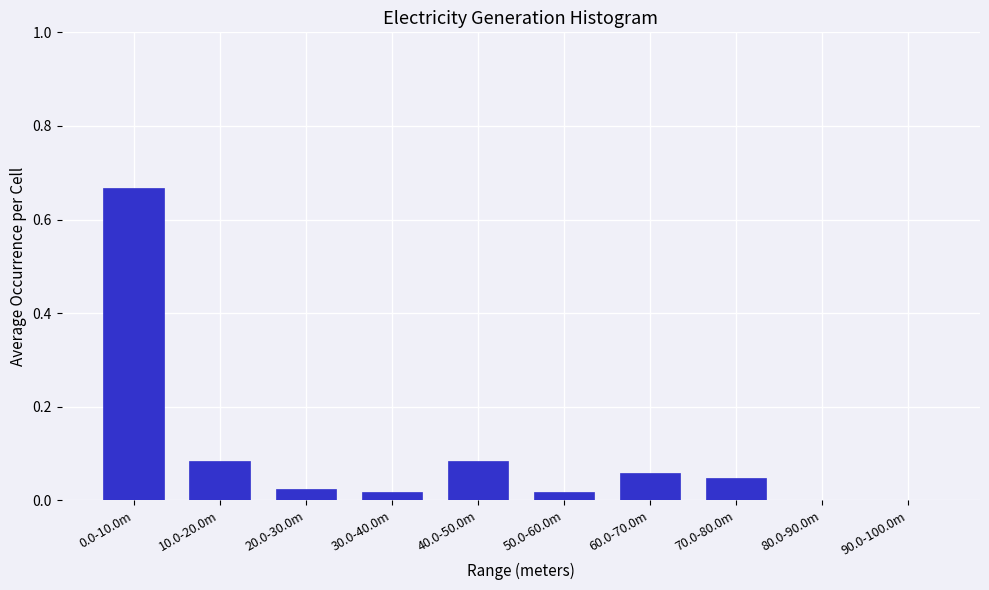

Which has a higher value, 10.0-20.0m or 70.0-80.0m?

10.0-20.0m